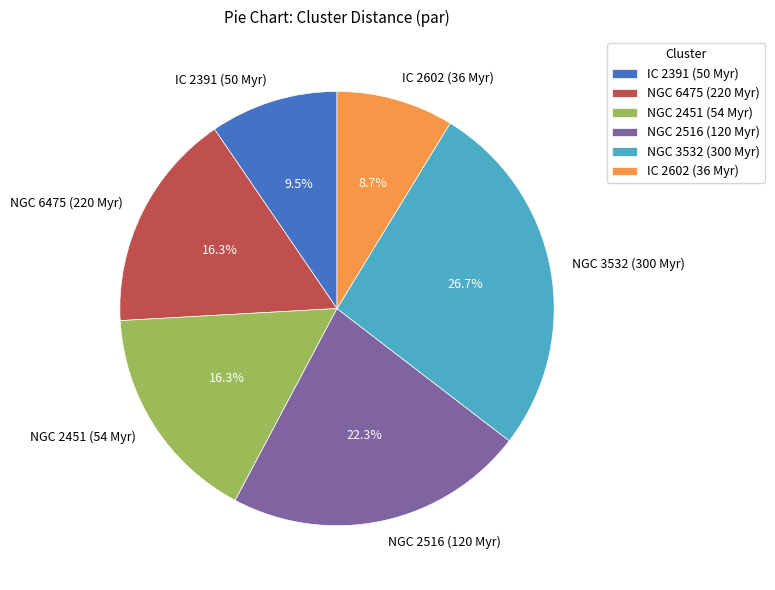

To the nearest percent, what is the difference between the largest and smallest slice percentages?

18%